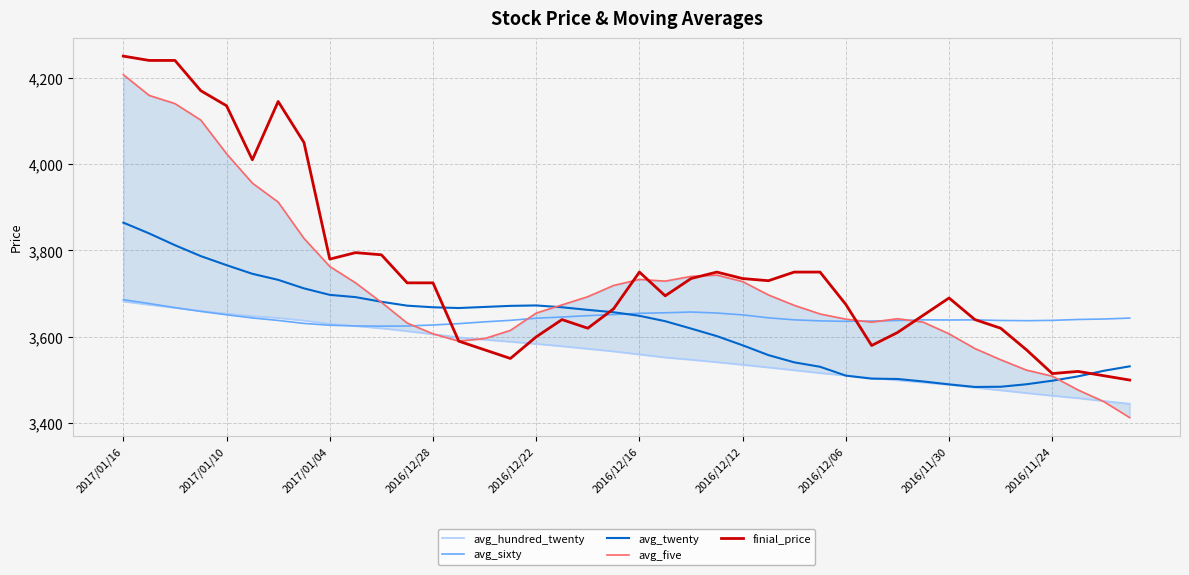

The value of finial_price at 14 is 3570.0. True or false?

True